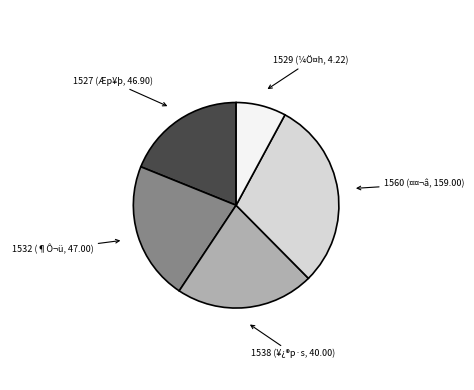

Does any single category account for the majority?

No